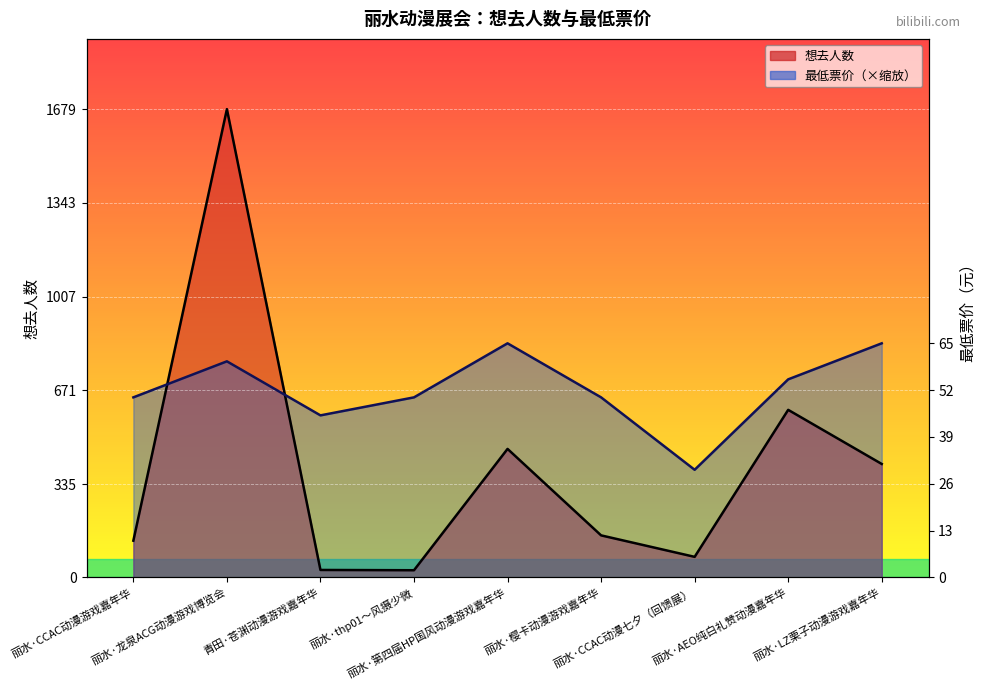

The 最低票价 series shows 710.3 at 丽水·AEO纯白礼赞动漫嘉年华. True or false?

True